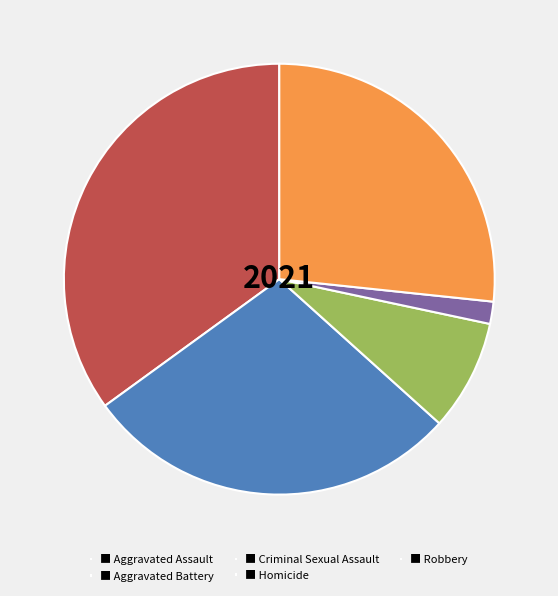

True or false: ■ Criminal Sexual Assault accounts for 8% of the total.

True